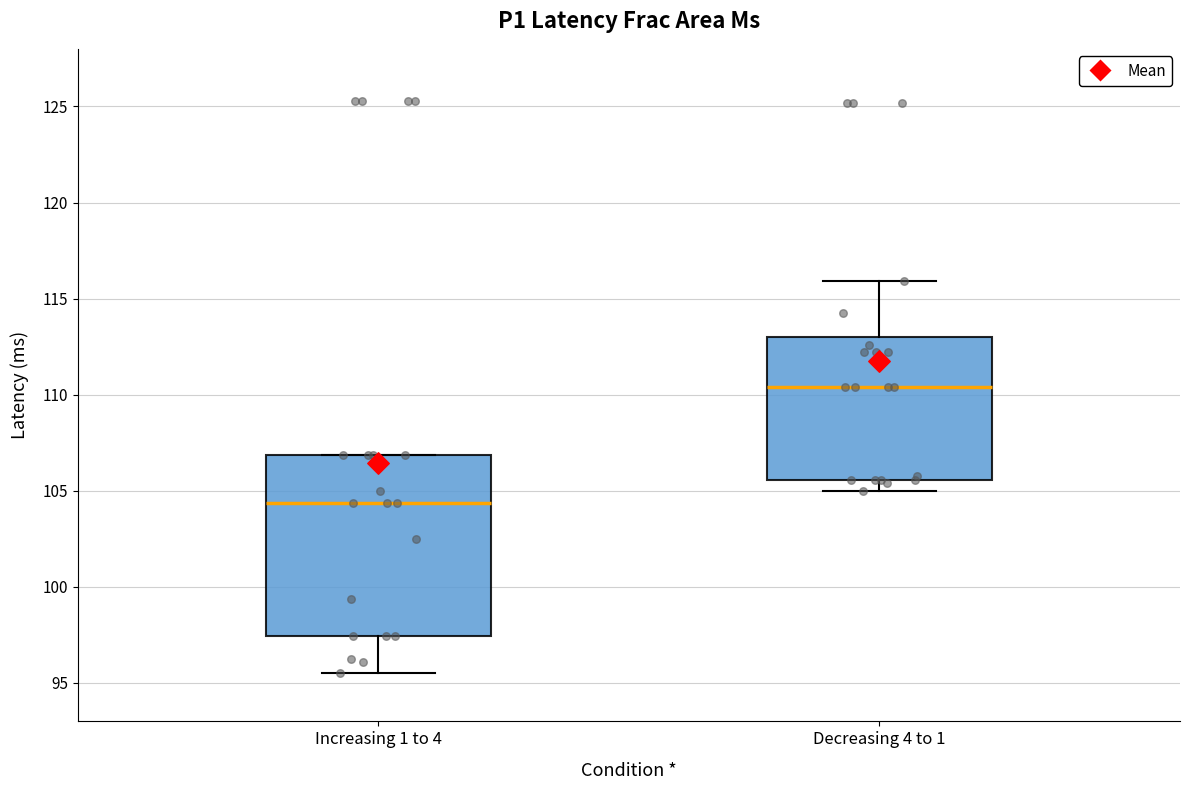

Which box's median line is the lowest?

Increasing 1 to 4